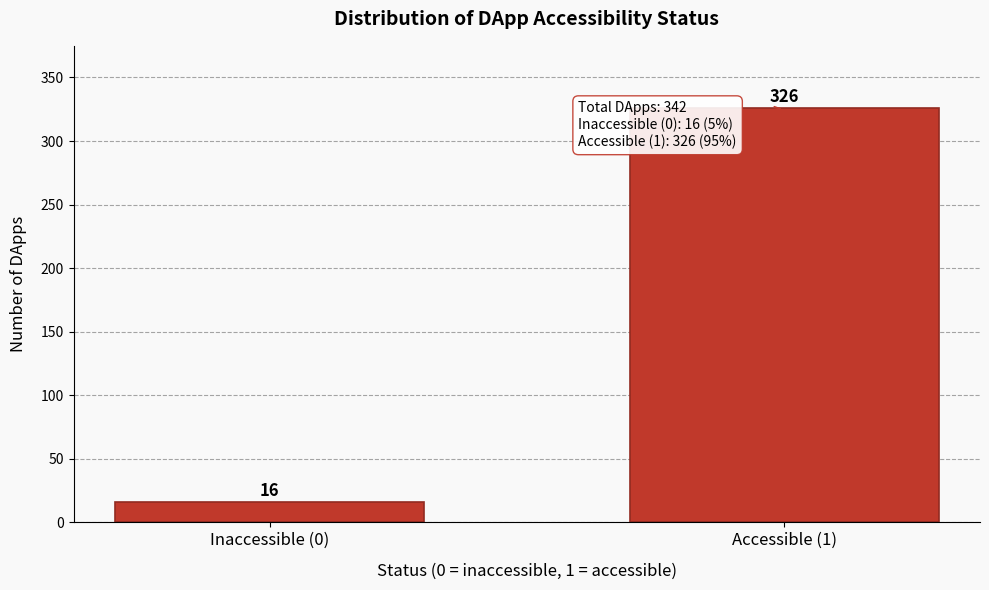

Reading right to left, transcribe all the data shown in this chart.

326	16